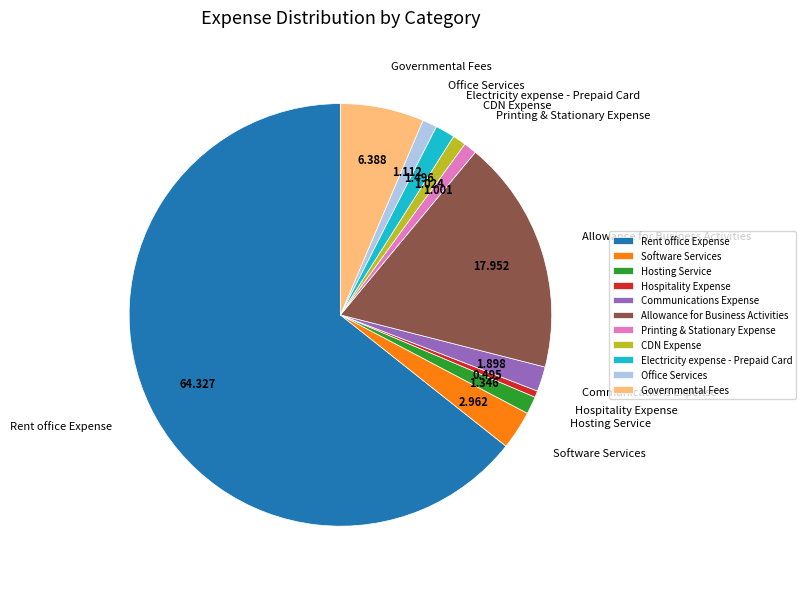

Is the sum of Allowance for Business Activities and Software Services greater than half?

No